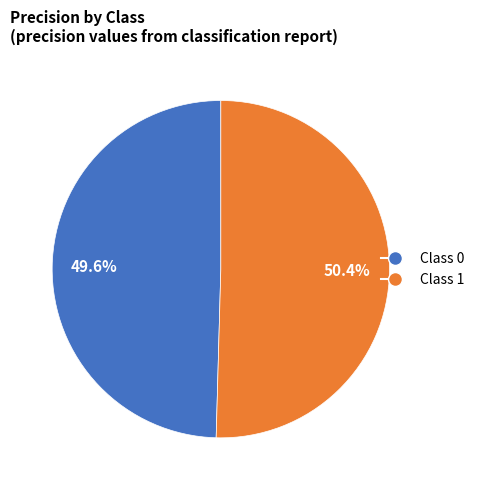

Does Class 0 represent more than half of the total?

No